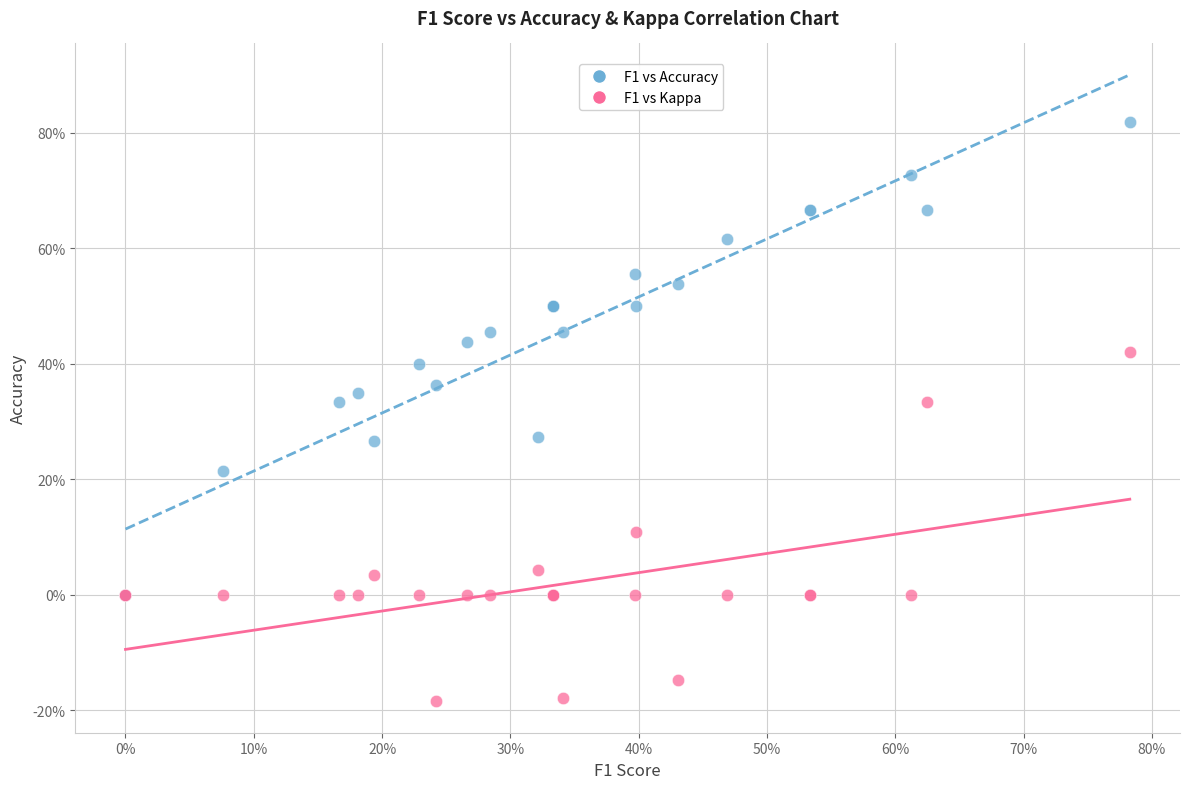

What are all the series names shown in the legend?

F1 vs Accuracy, F1 vs Kappa